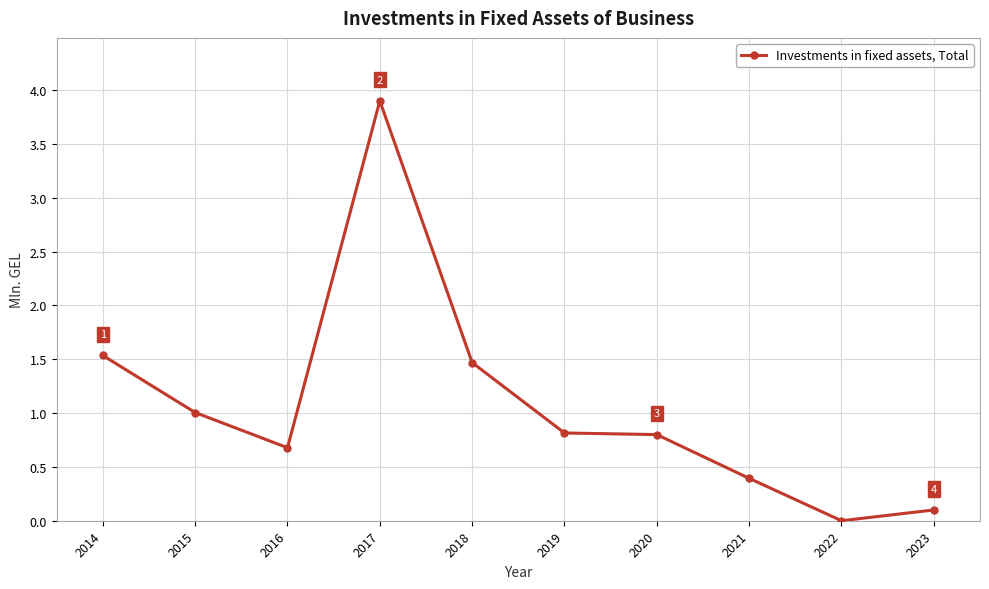

How many positive values are there?

9